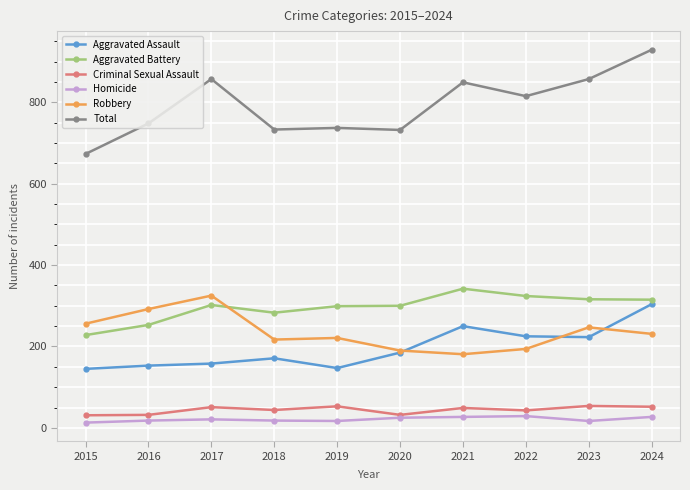

Which series has the widest spread of values?

Total